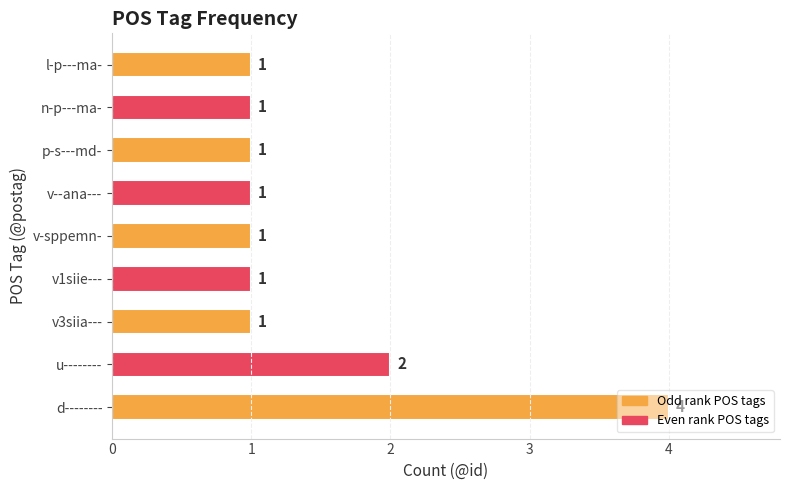

At which category does the chart reach its peak across all series?

d--------